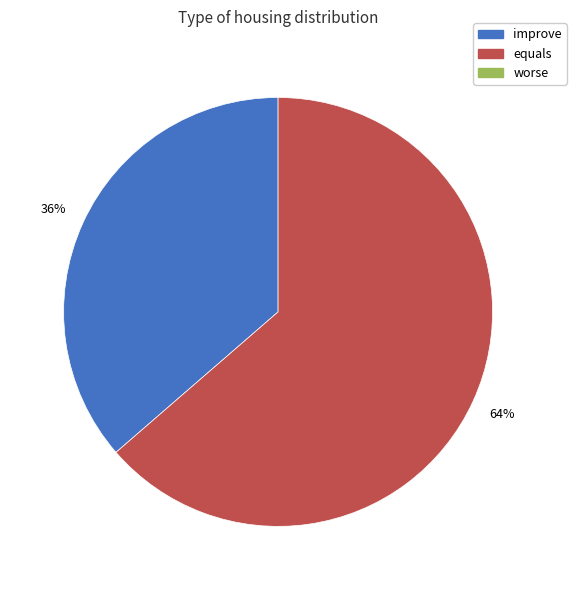

How many slices are in this pie chart?

2